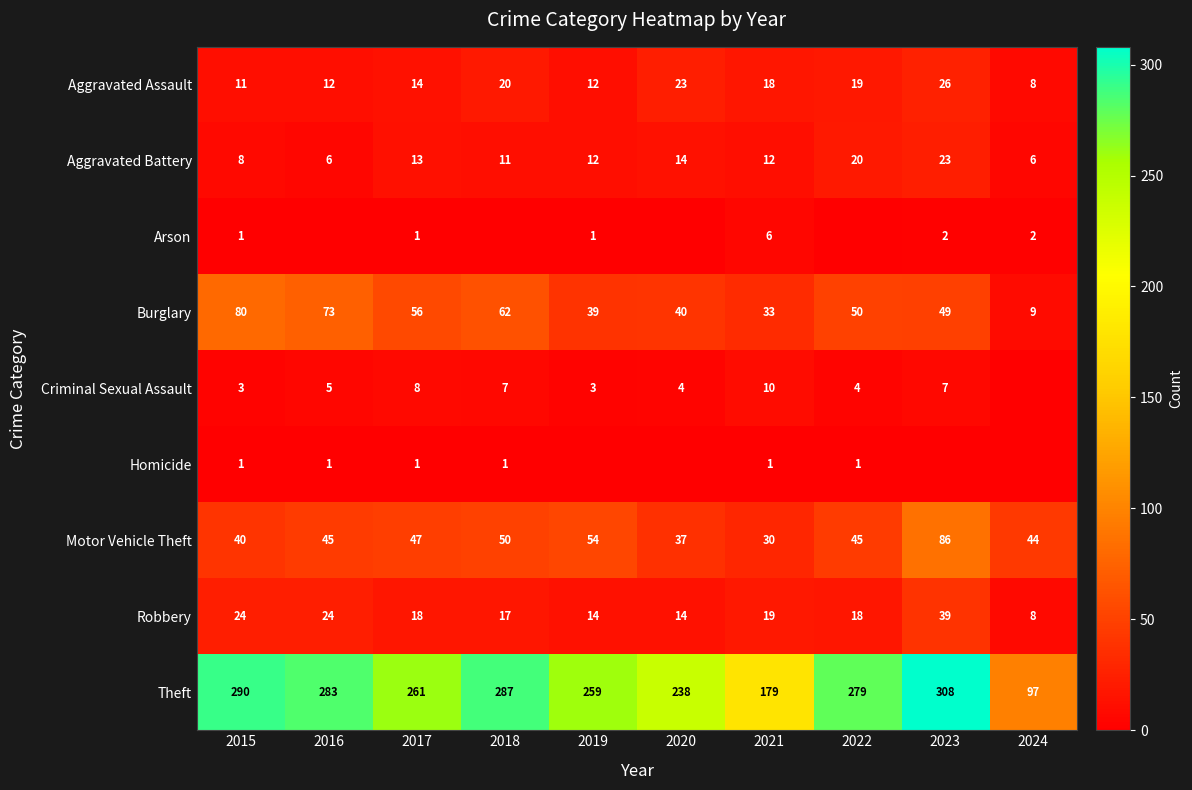

At which category is the sum across all series the highest?

2023